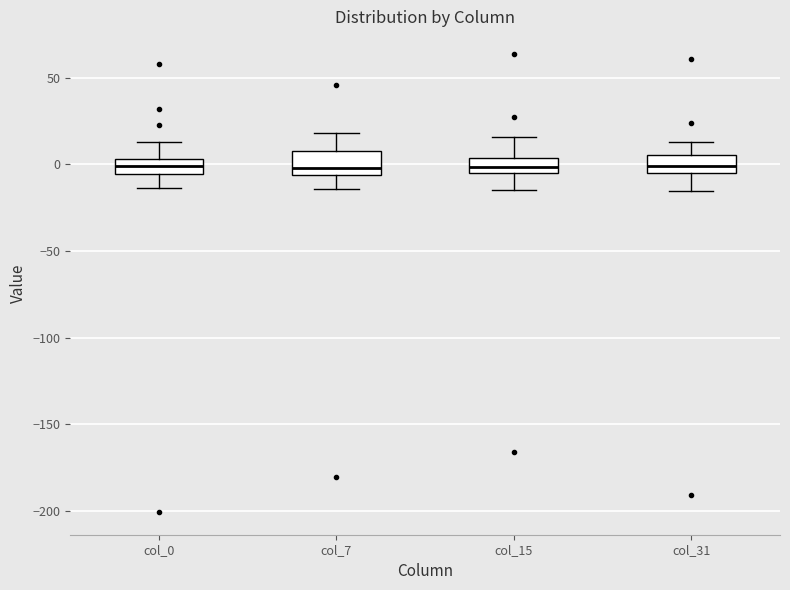

Where does the lower whisker of the box for col_7 end on the y-axis? The values are not printed on the chart, so give them approximately, as read against the axis.

-15